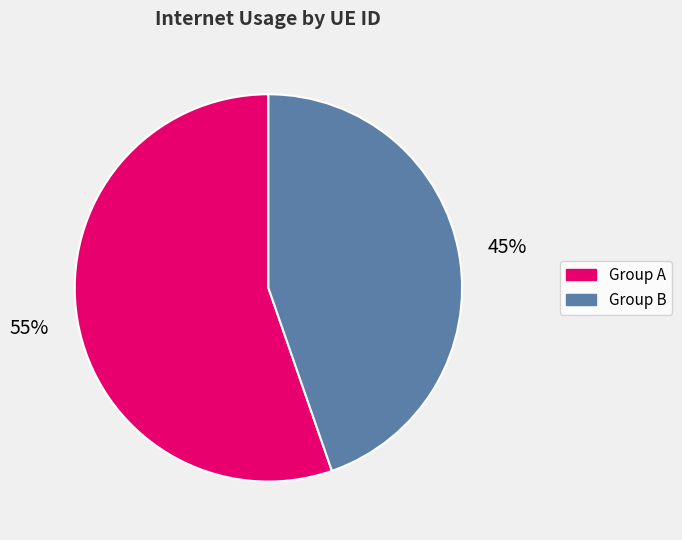

To the nearest percent, what is the average slice percentage?

50%